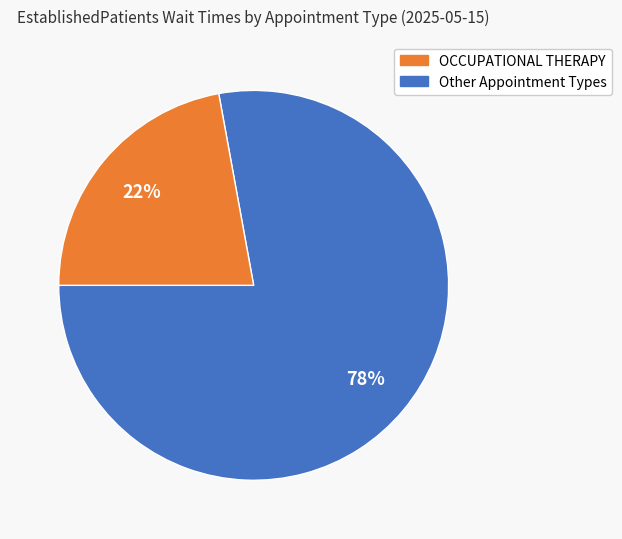

To the nearest percent, what is the average slice percentage?

50%